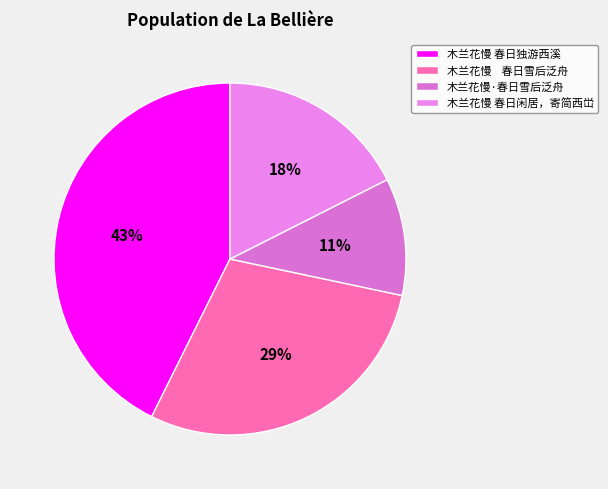

The 木兰花慢 春日闲居，寄简西峃 slice represents 8% of the pie. True or false?

False